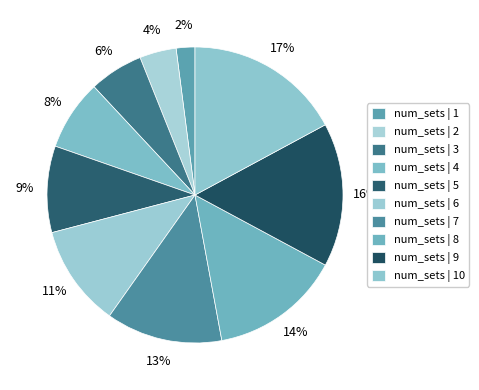

How many slices are in this pie chart?

10